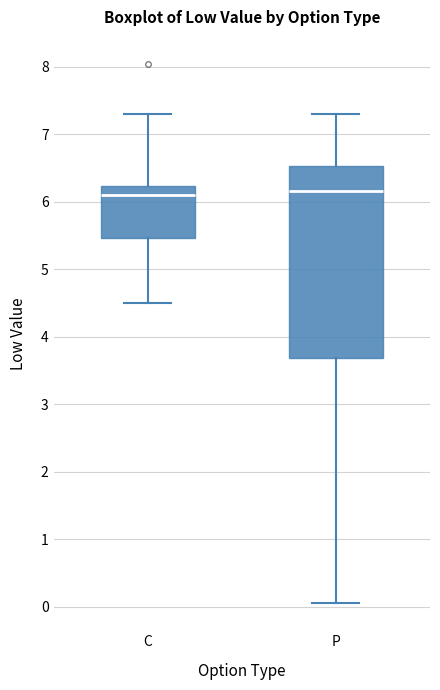

Reading left to right, read every box against the y-axis: the position of its median line, the range the box covers, and the ends of its whiskers. The values are not printed on the chart, so give them approximately, as read against the axis.

C: median 6.1, box 5.5 to 6.2, whiskers 4.5 to 7.3
P: median 6.2, box 3.7 to 6.5, whiskers 0.1 to 7.3